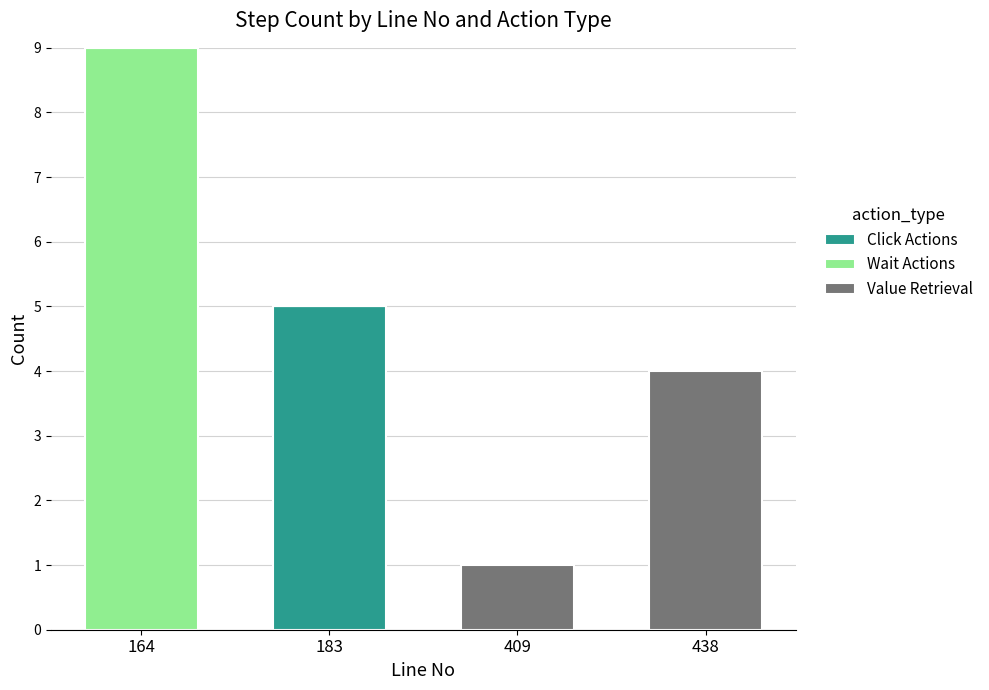

How many categories are shown in the chart?

4